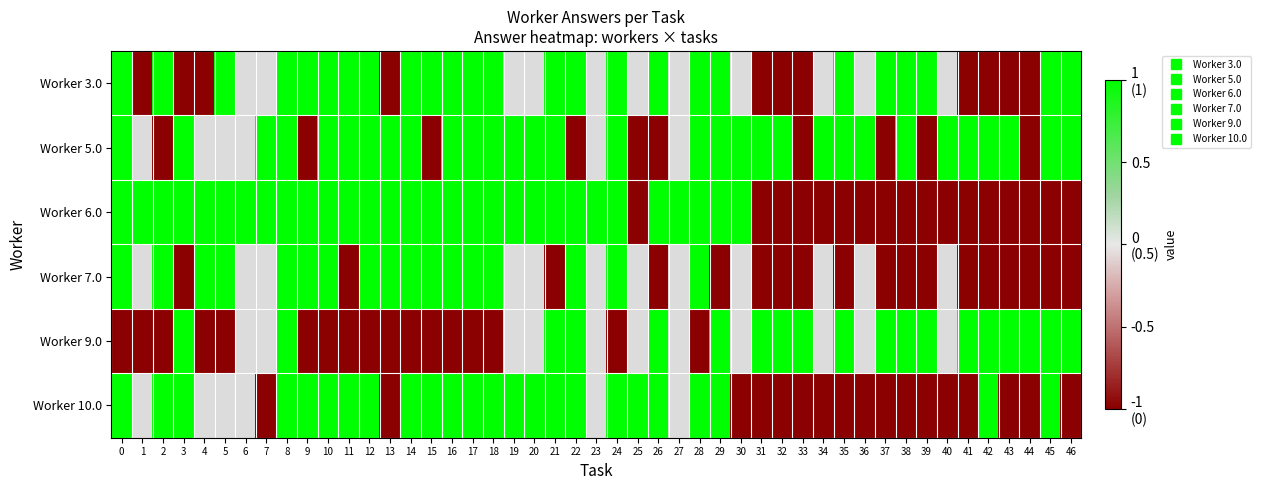

Count the 5.0 values in the range 0 to 1.

36